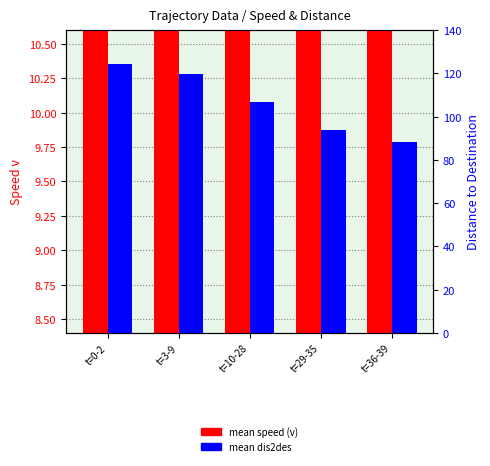

Is the value of mean dis2des at t=0-2 greater than the value of mean speed (v) at t=10-28?

Yes